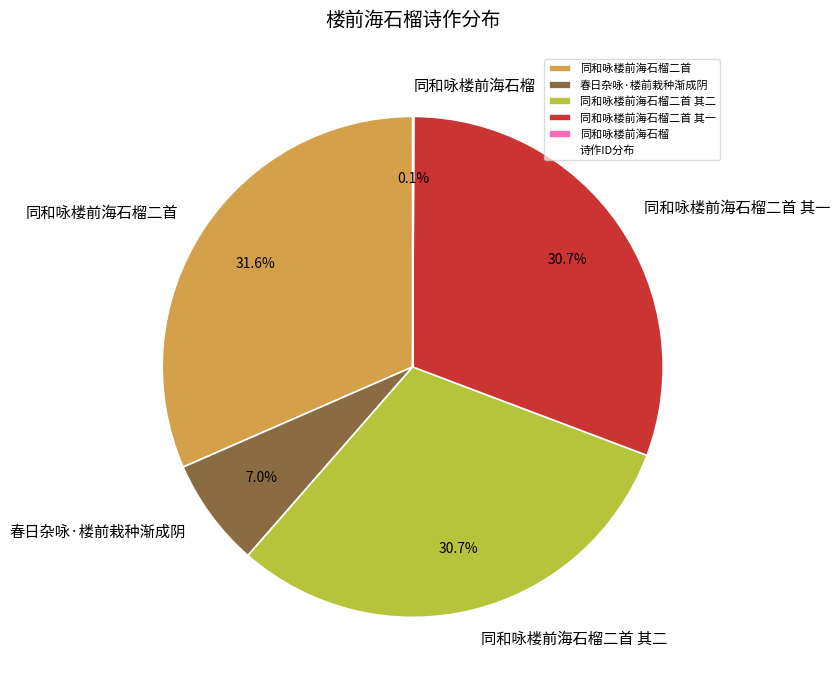

The 春日杂咏·楼前栽种渐成阴 slice represents 7% of the pie. True or false?

True